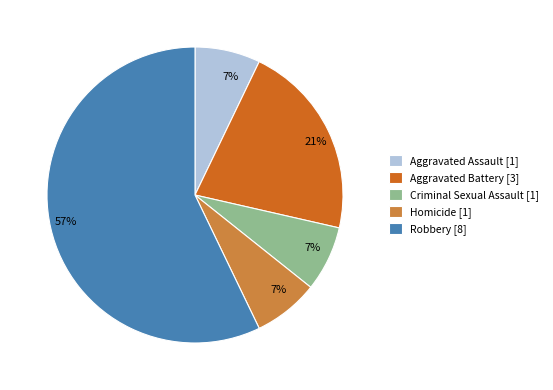

Count the number of slices in the pie.

5